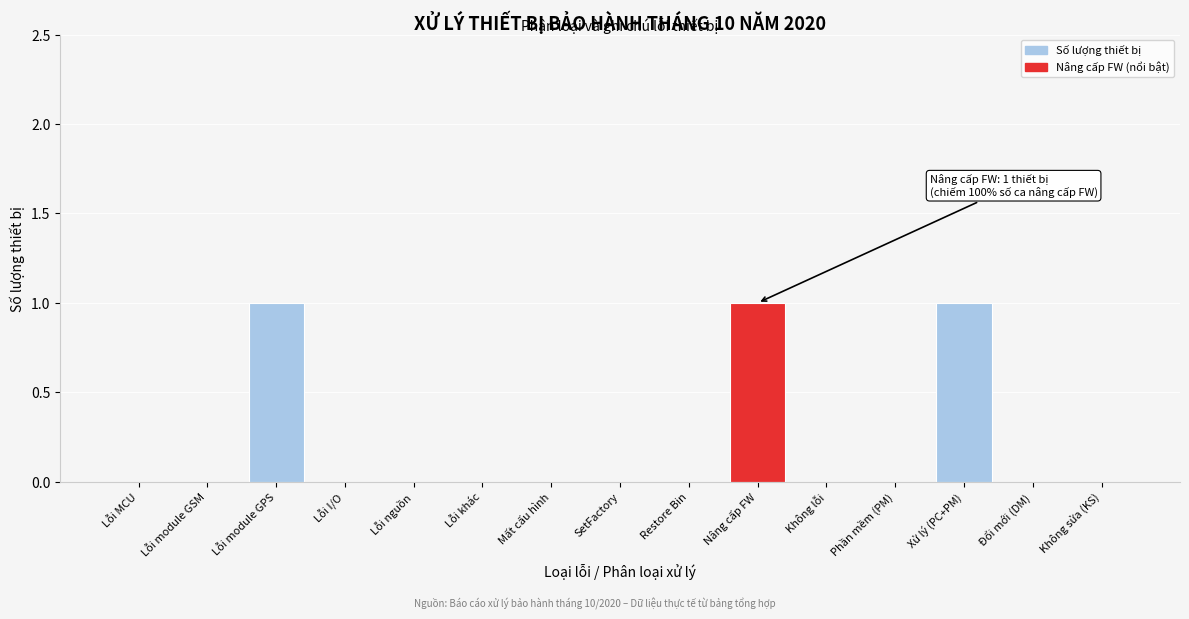

Reading left to right, extract all data points from this chart.

Lỗi MCU=0	Lỗi module GSM=0	Lỗi module GPS=1	Lỗi I/O=0	Lỗi nguồn=0	Lỗi khác=0	Mất cấu hình=0	SetFactory=0	Restore Bin=0	Nâng cấp FW=1	Không lỗi=0	Phần mềm (PM)=0	Xử lý (PC+PM)=1	Đổi mới (DM)=0	Không sửa (KS)=0